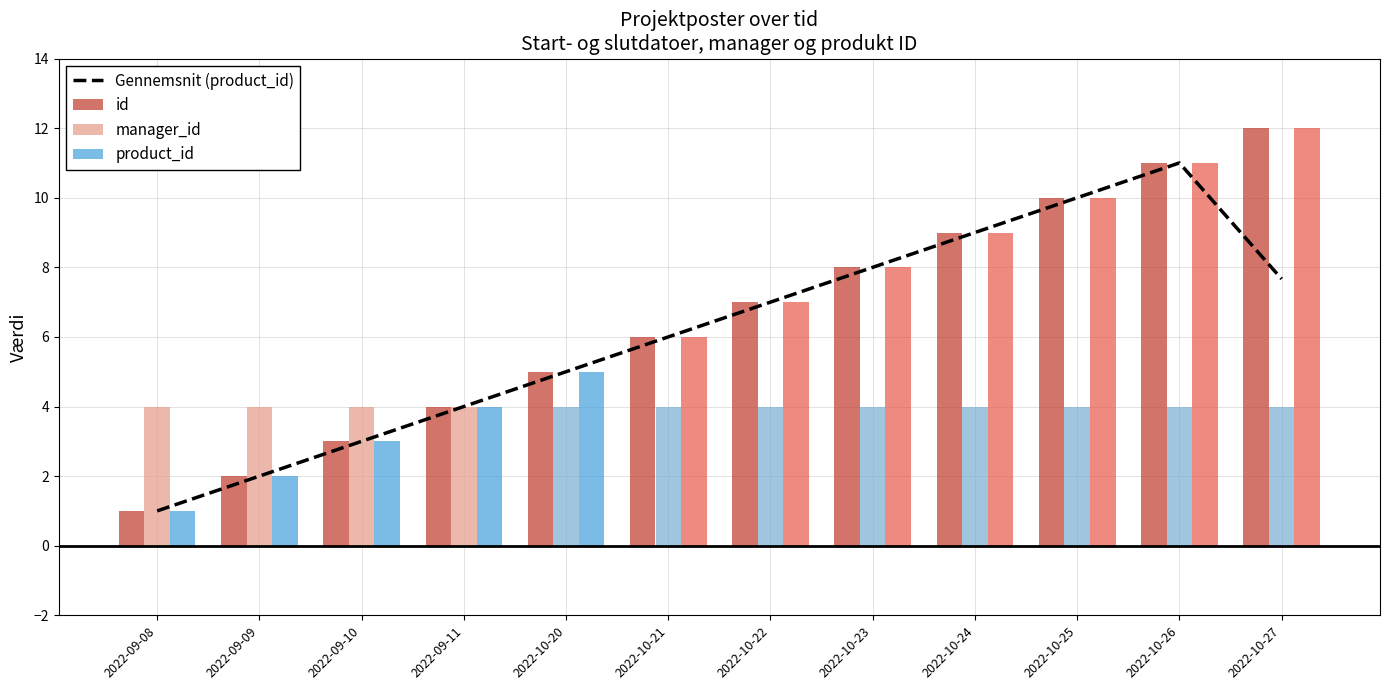

The value at 2022-10-24 is 13.1. True or false?

False